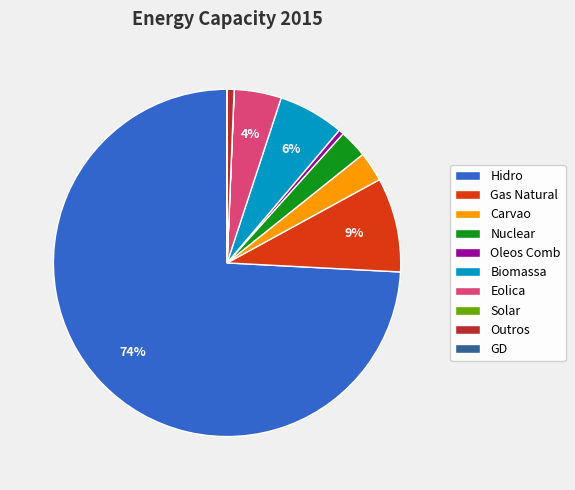

To the nearest percent, what is the difference between the largest and smallest slice percentages?

74%